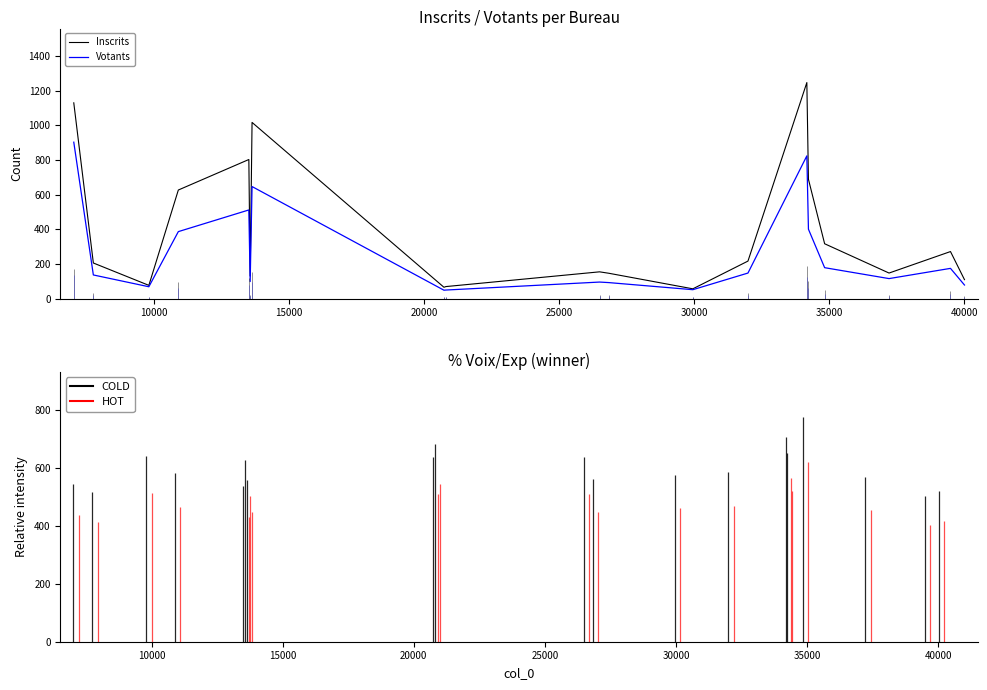

What is the maximum value for Inscrits?

1246